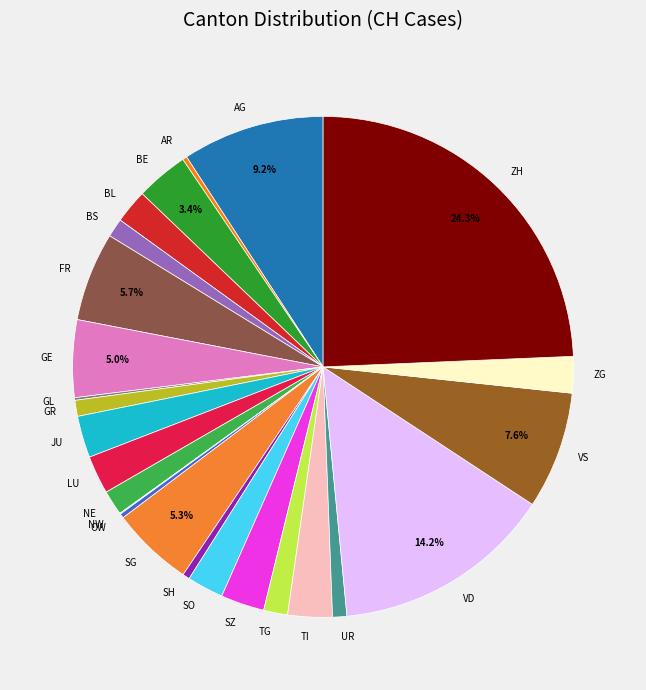

Combined, do VS and FR account for over 50%?

No